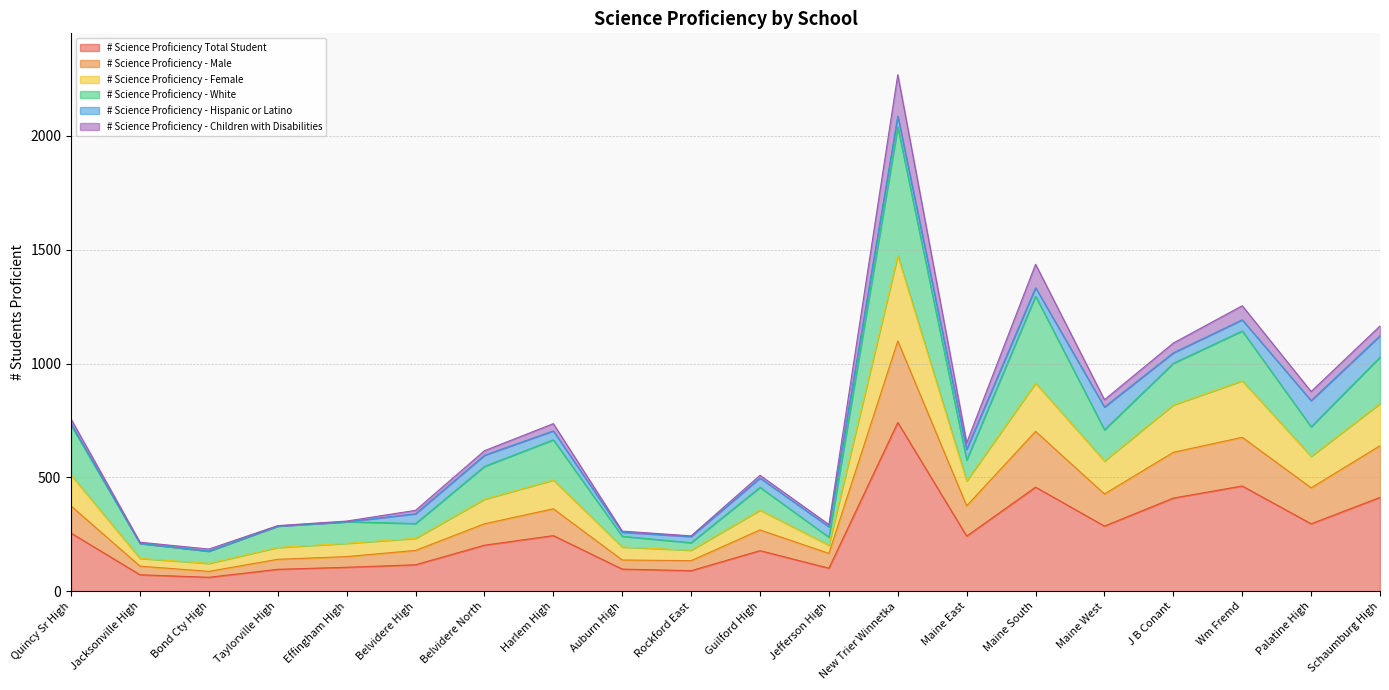

How many interior local peaks does the # Science Proficiency - Male series have?

5